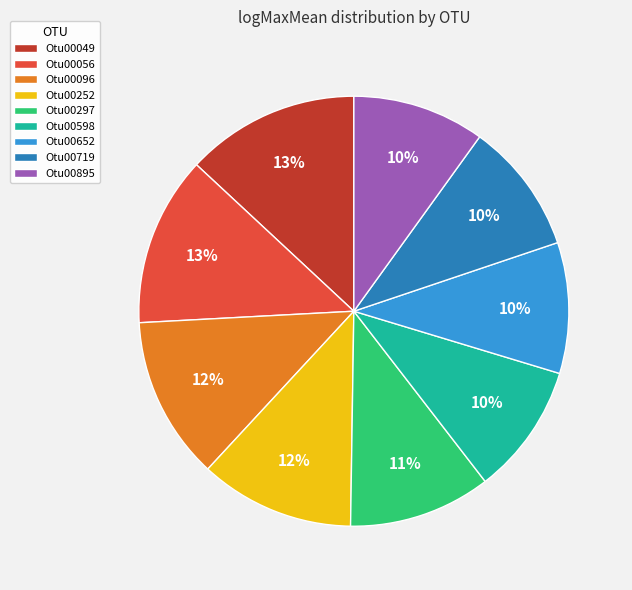

Is there a majority slice in this chart?

No